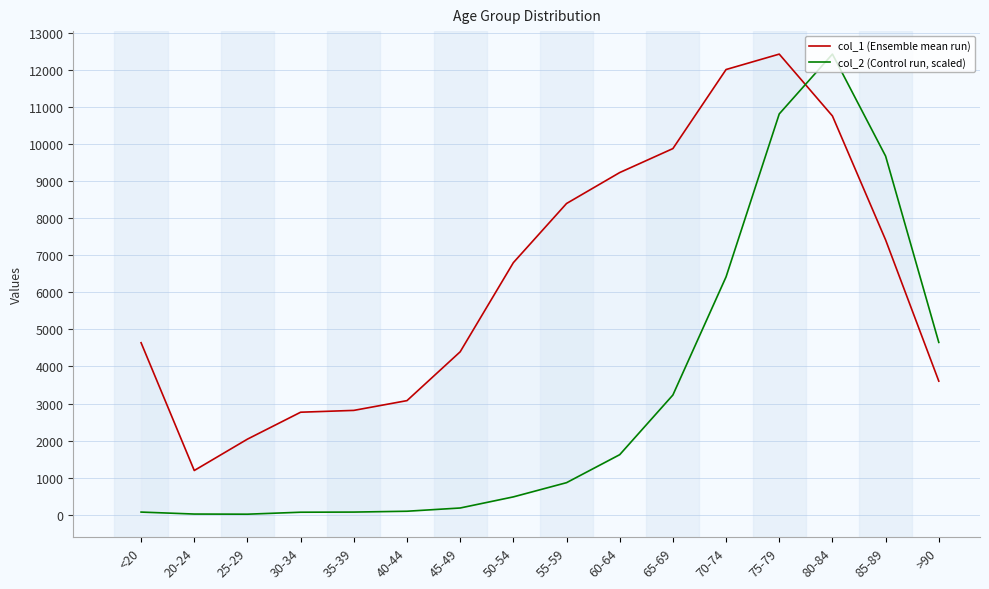

True or false: col_1 (Ensemble mean run) has a value of 8400.0 at 55-59.

True